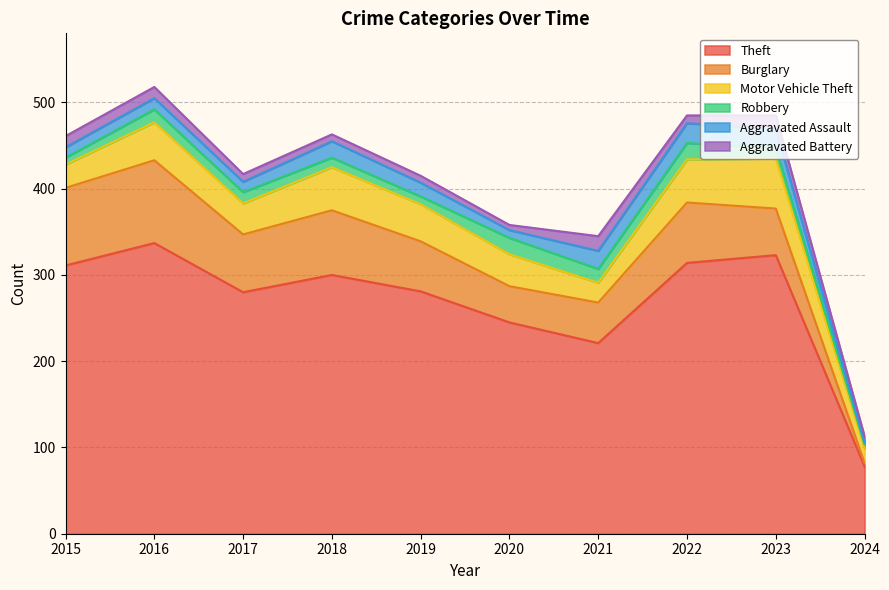

Between 2020 and 2023, which series saw the biggest shift?

Theft